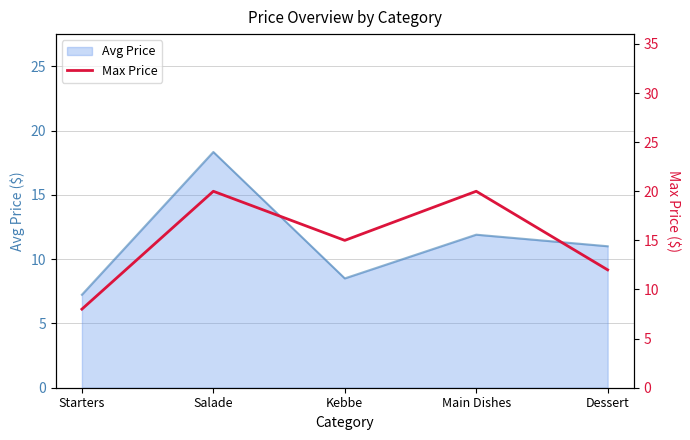

Which category has the highest value in the Avg Price series?

Salade